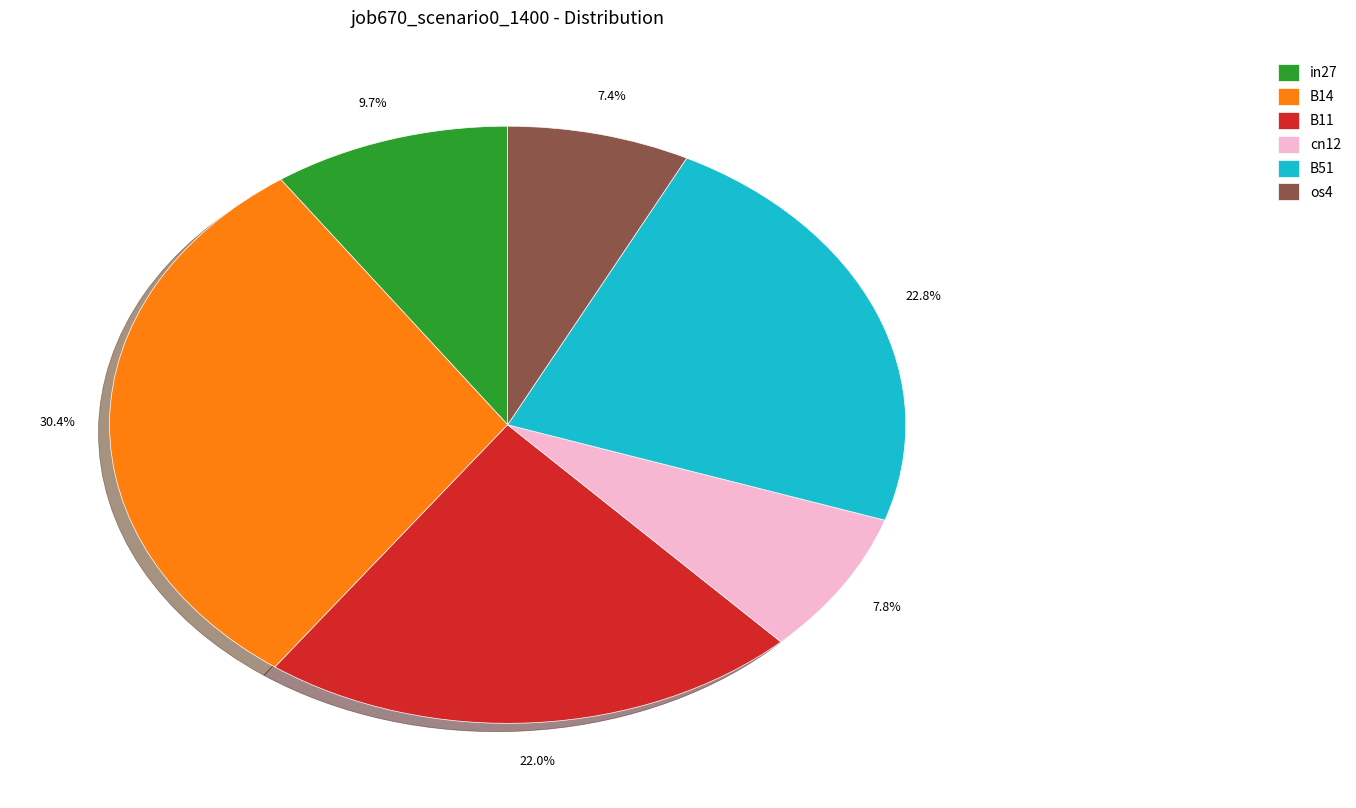

Combined, what portion of the pie is B14 and cn12?

38.2%